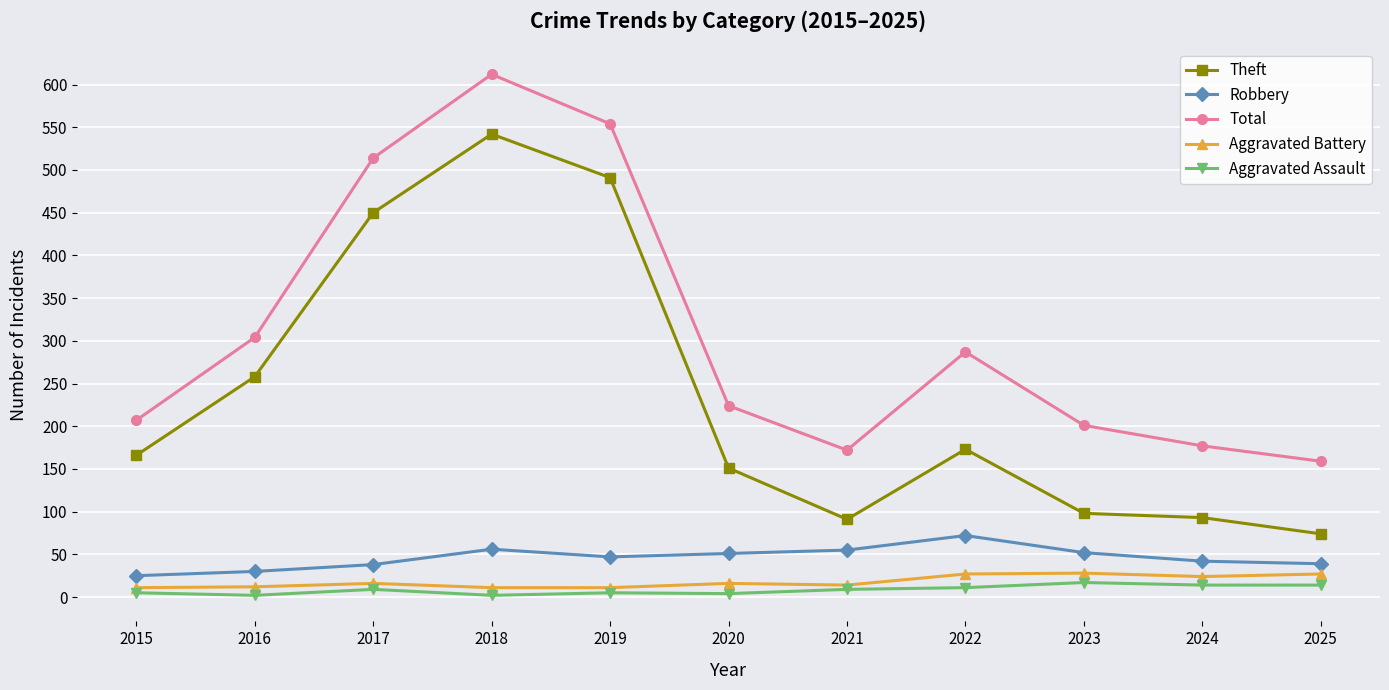

Where is the first local minimum for Total?

2021